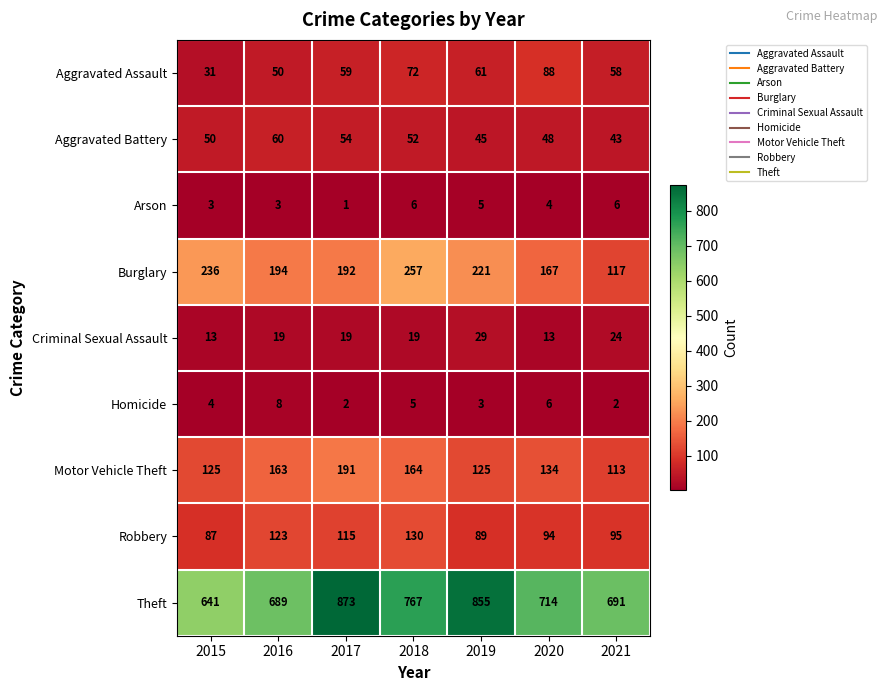

Count the Arson values in the range 3 to 6.

6